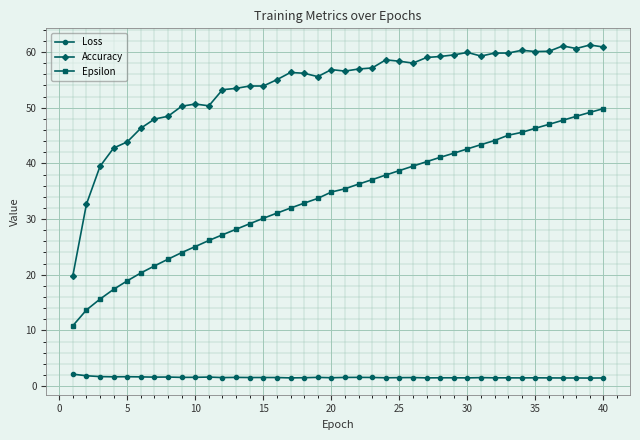

How many lines are shown in the chart?

3